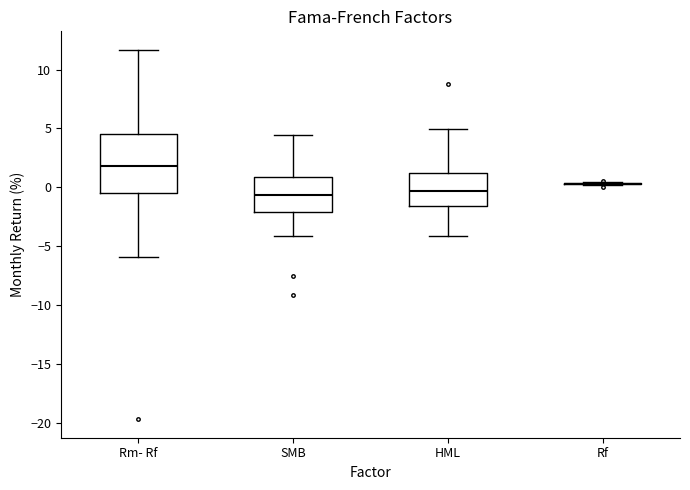

Where is the lower edge of the box for SMB on the y-axis? The values are not printed on the chart, so give them approximately, as read against the axis.

-2.0